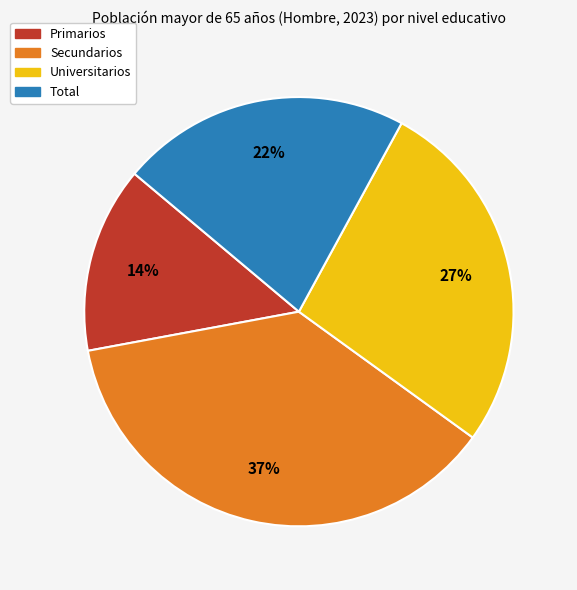

Is it true that Primarios is 14% of the pie?

True